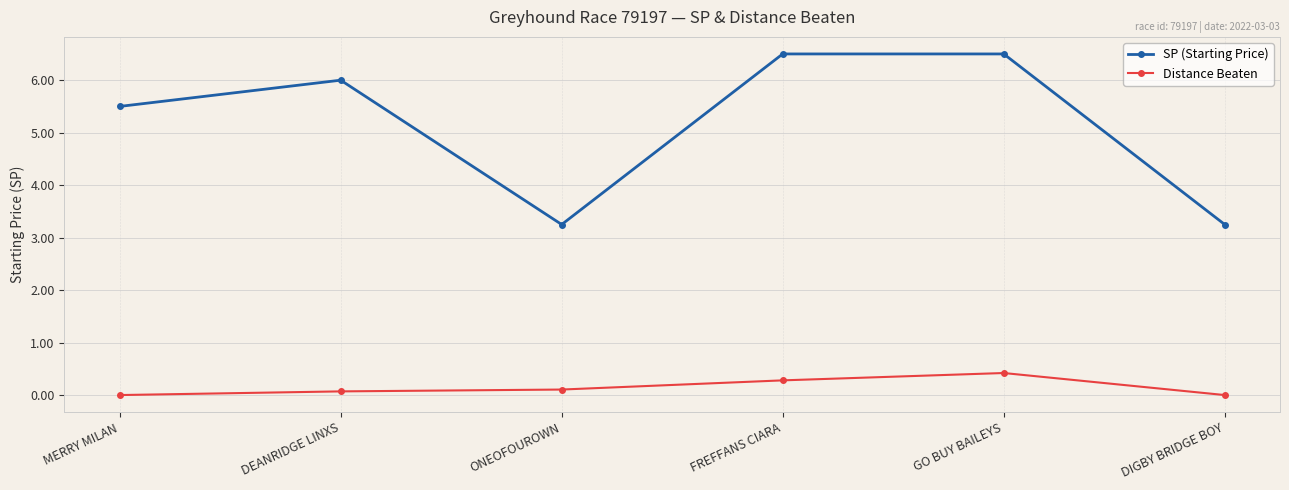

Rank the series at FREFFANS CIARA from highest to lowest value.

SP (Starting Price), Distance Beaten